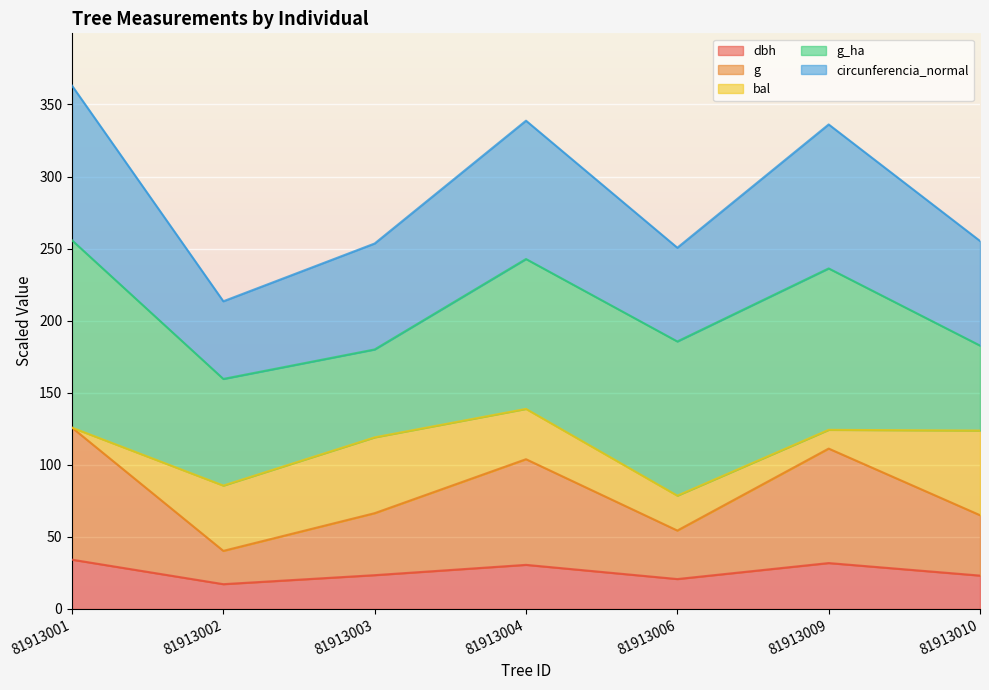

What is the sum of all dbh values?

180.8